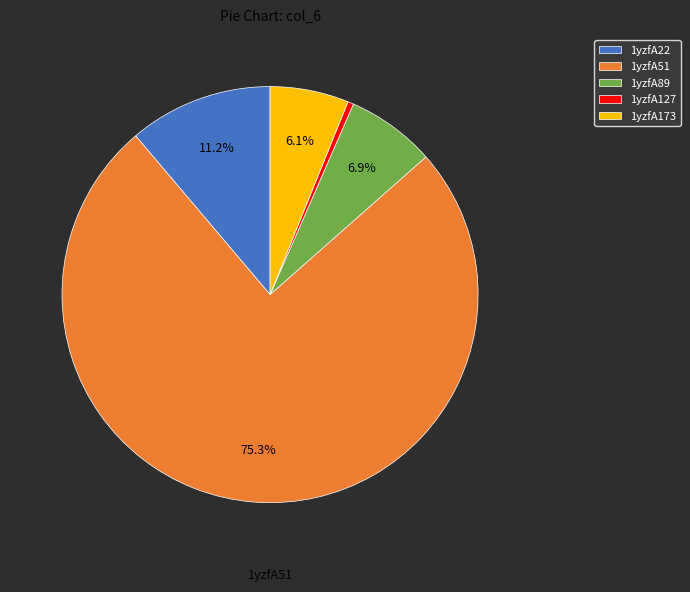

Is there any slice that represents more than half of the pie?

Yes